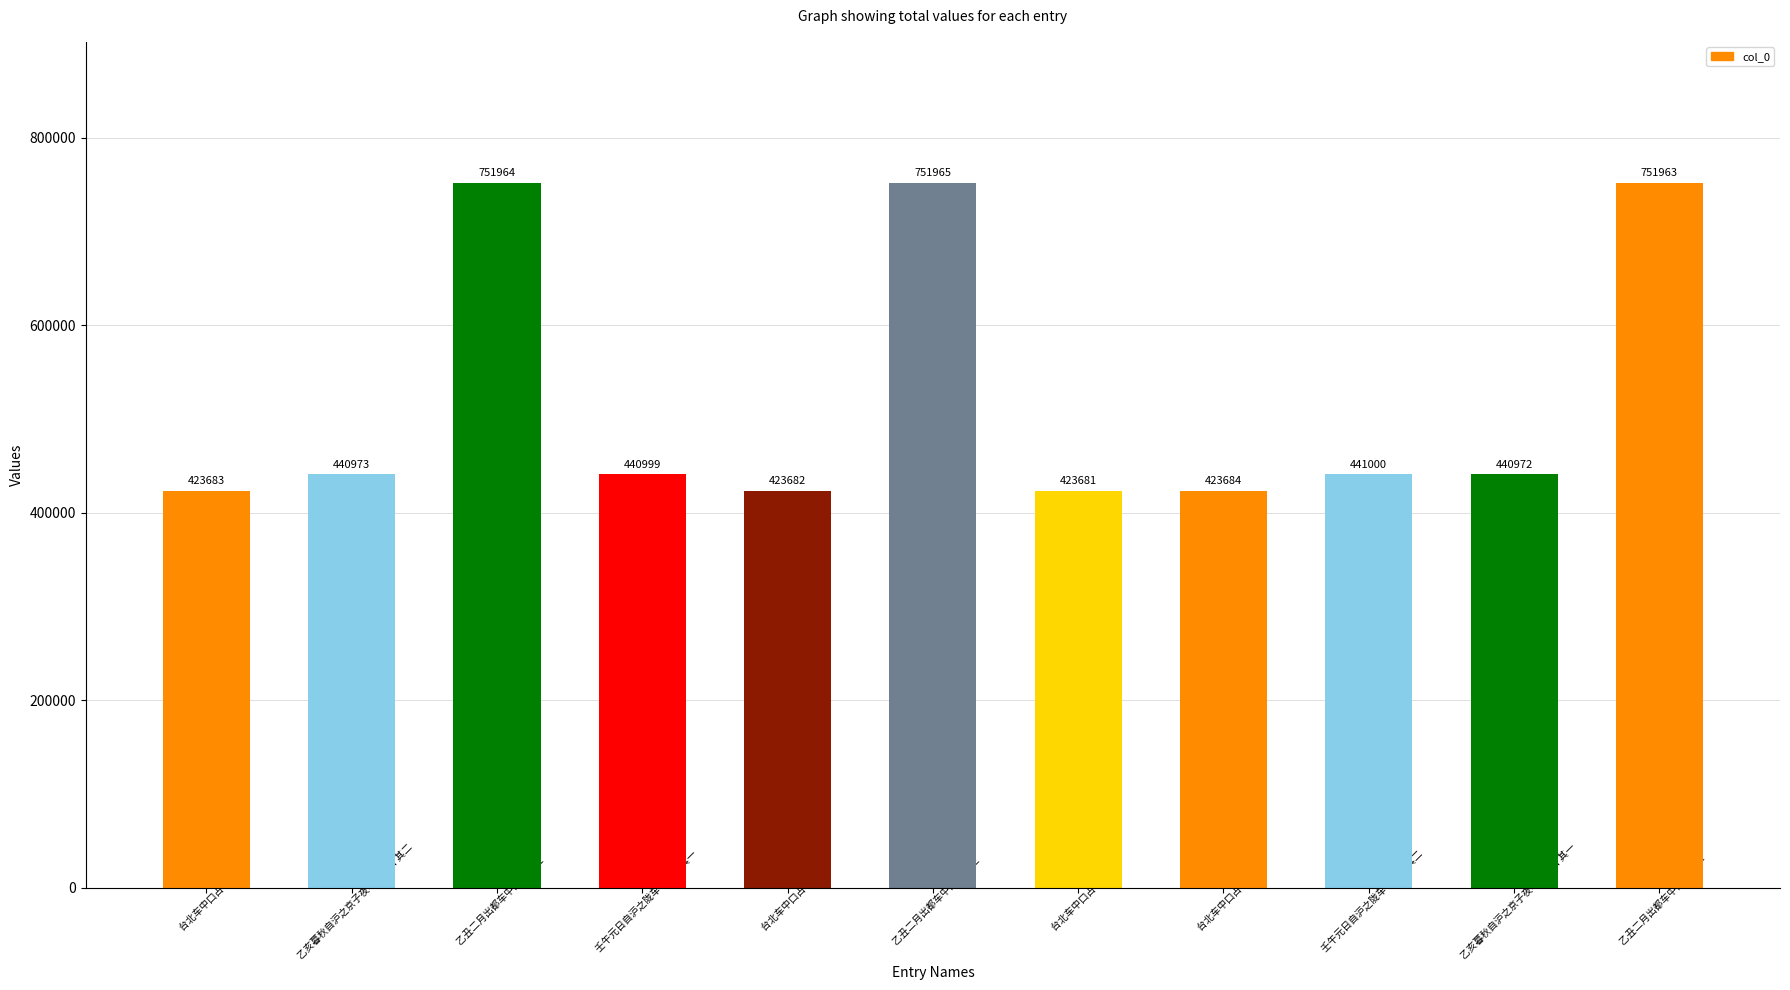

List the labels in order of value, smallest first.

台北车中口占 其一, 台北车中口占 其二, 台北车中口占 其三, 台北车中口占 其四, 乙亥暮秋自沪之京子夜车中口占 其一, 乙亥暮秋自沪之京子夜车中口占 其二, 壬午元日自沪之陇车中口占 其一, 壬午元日自沪之陇车中口占 其二, 乙丑二月出都车中口占 其一, 乙丑二月出都车中口占 其二, 乙丑二月出都车中口占 其三